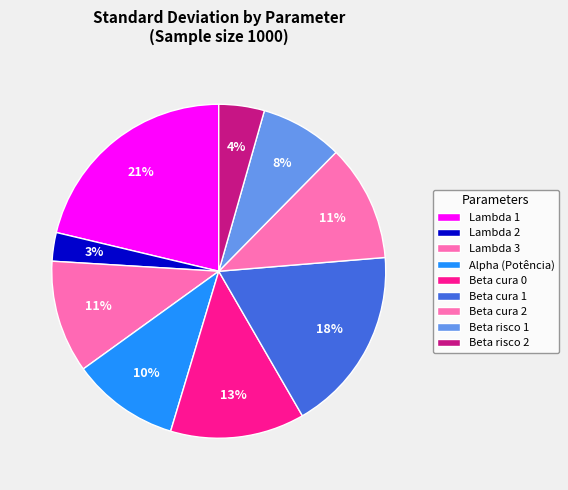

To the nearest percent, what portion does Beta cura 0 represent?

13%